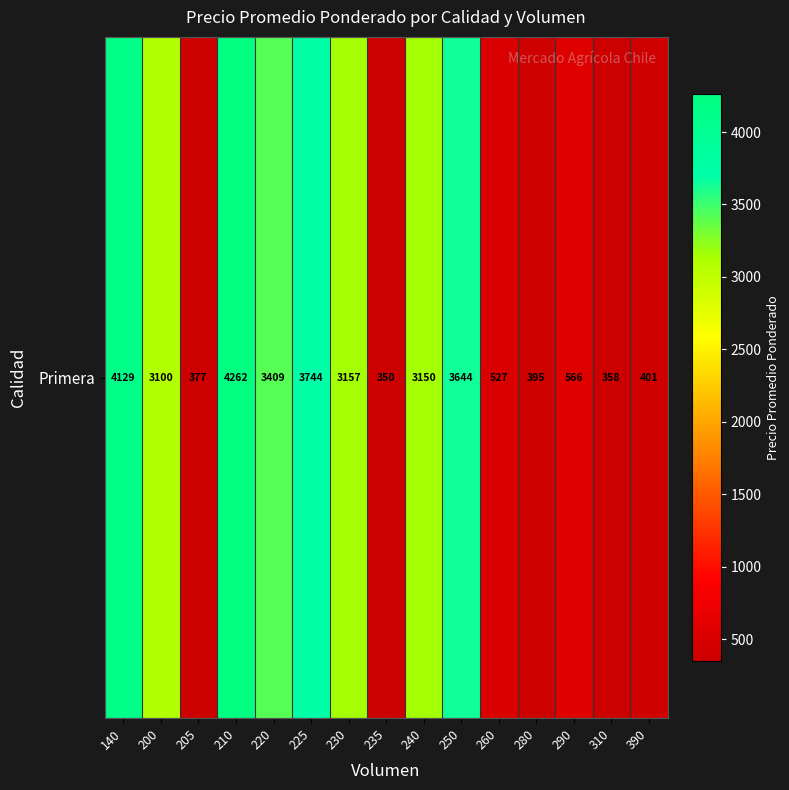

Approximately how many times larger is the value at 390 compared to 140?

0.1